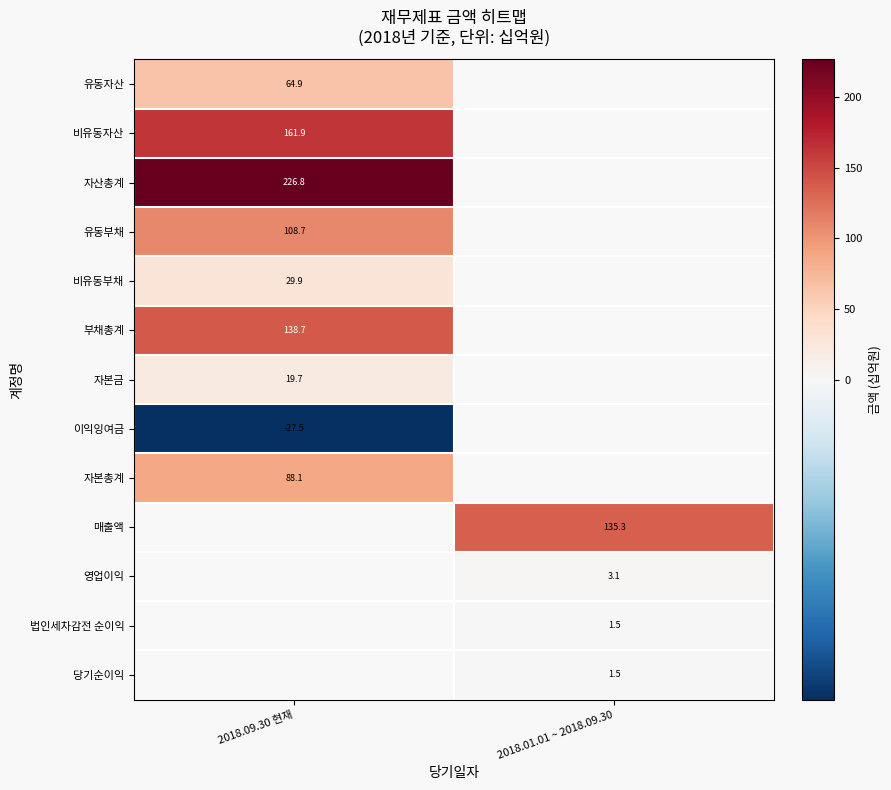

Where is 자본총계 nearest to the value 88?

2018.09.30 현재